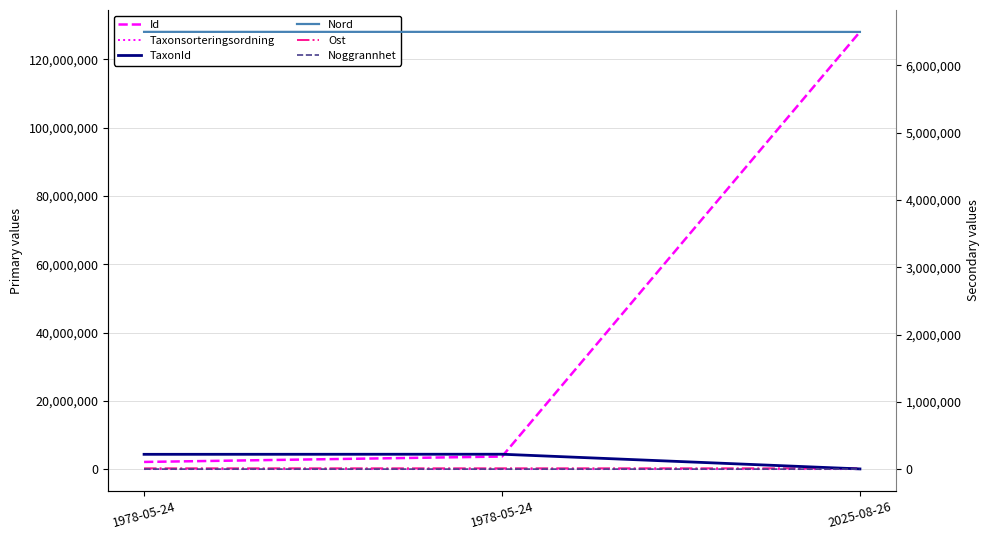

What is the value of the Id point at the 1st from the left?

2189458.0